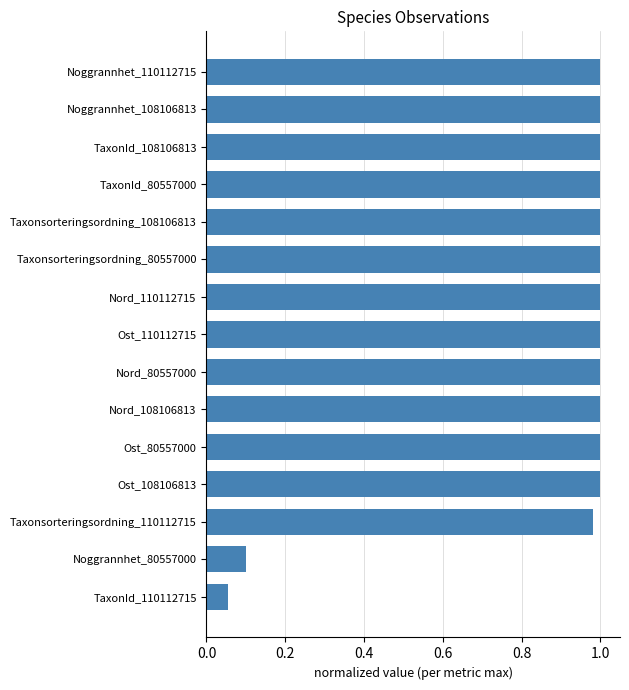

At which label is the value closest to 0?

TaxonId_110112715